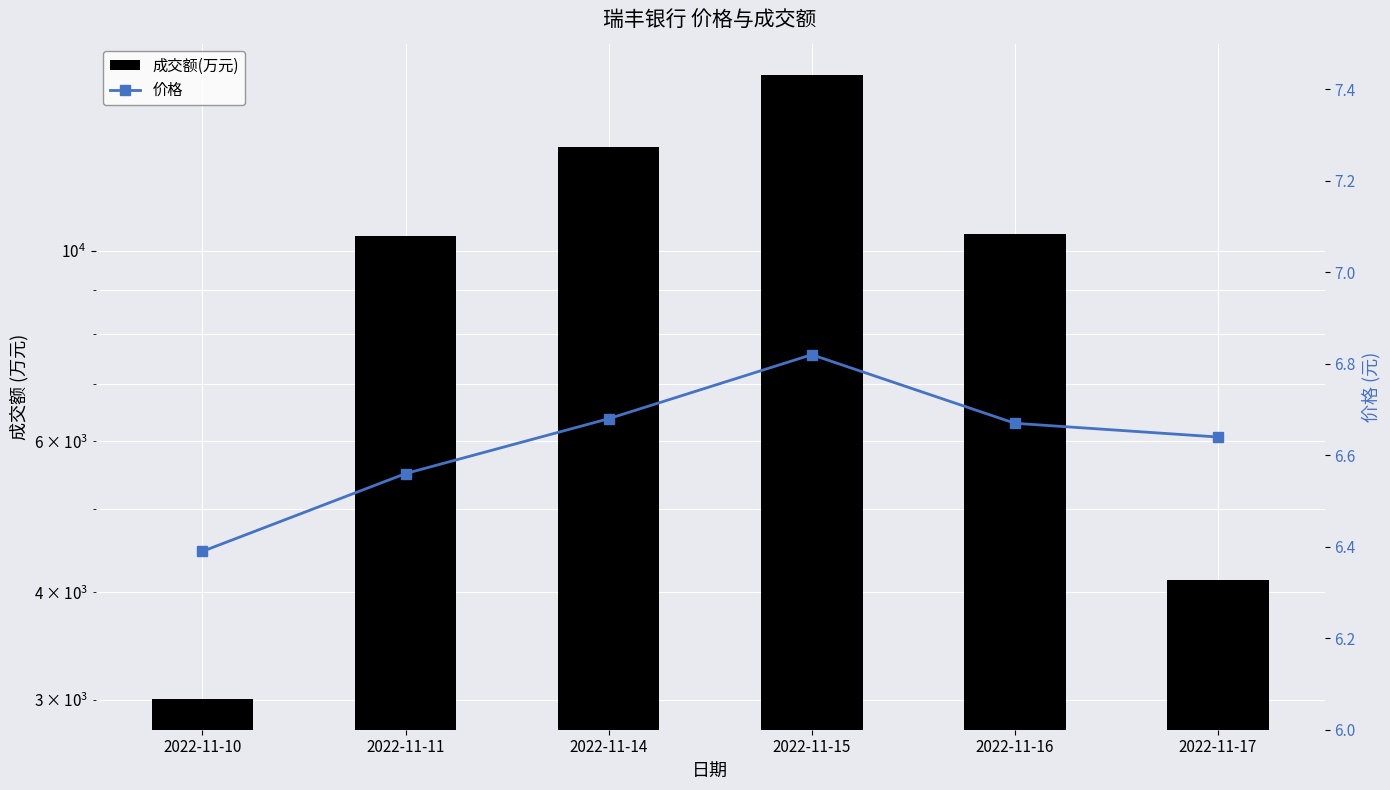

Which series has the largest range (max minus min)?

成交额(万元)